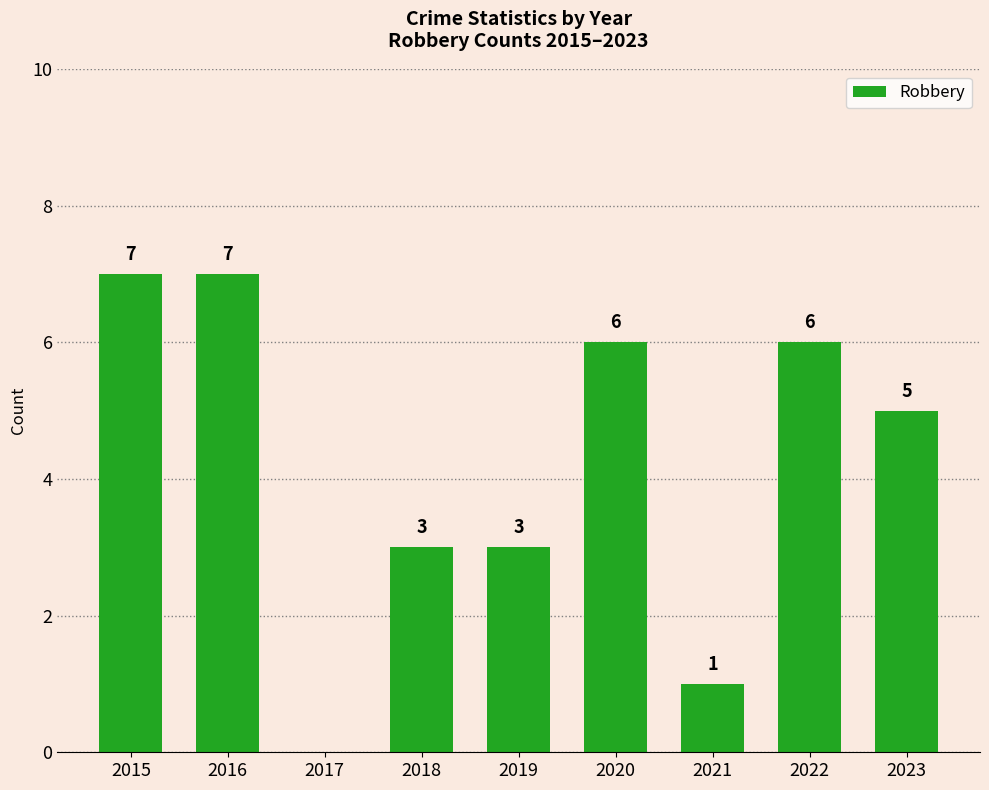

What is the maximum value shown in the chart?

7